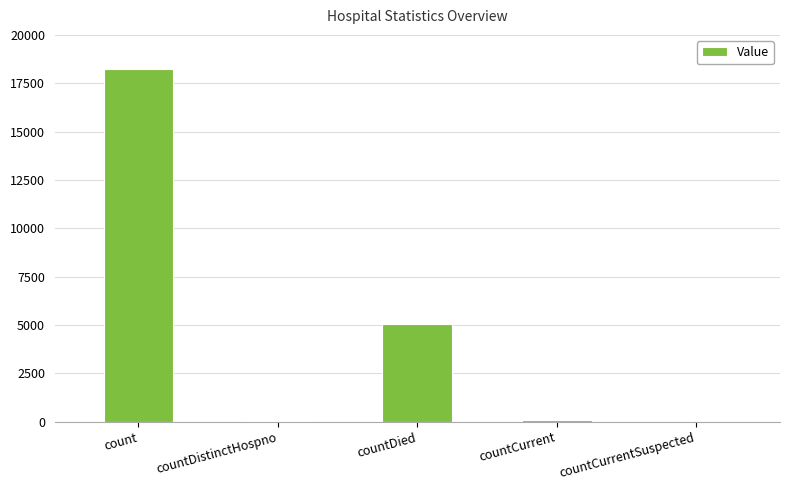

Which has a higher value, countCurrent or countDied?

countDied